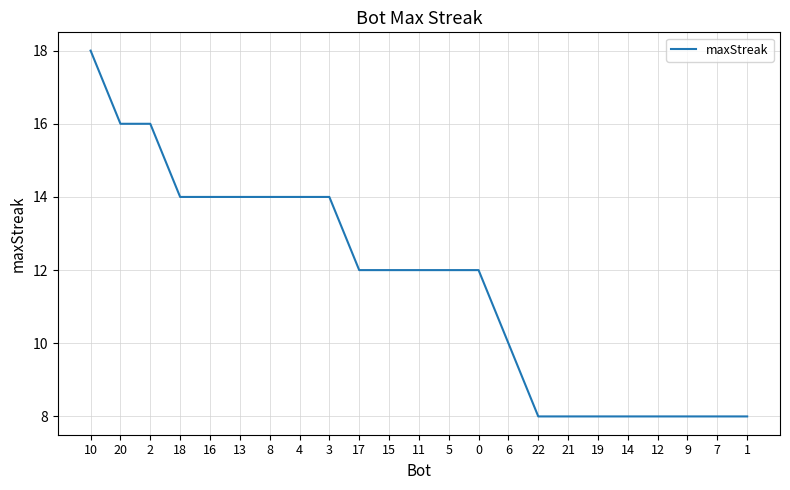

What is the sum of the values at 3 and 21?

22